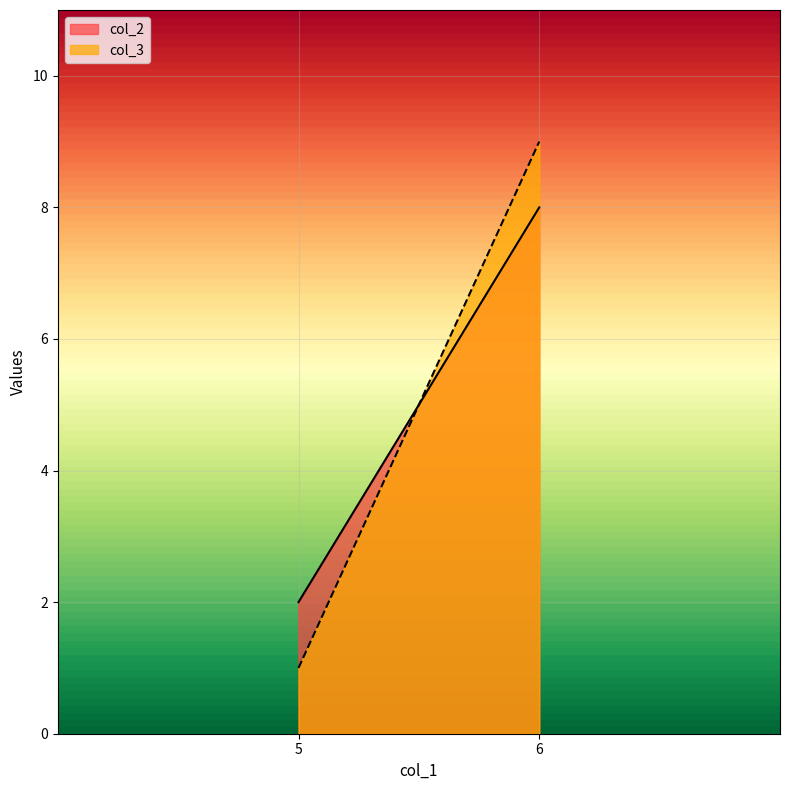

How many data points does each series have?

2